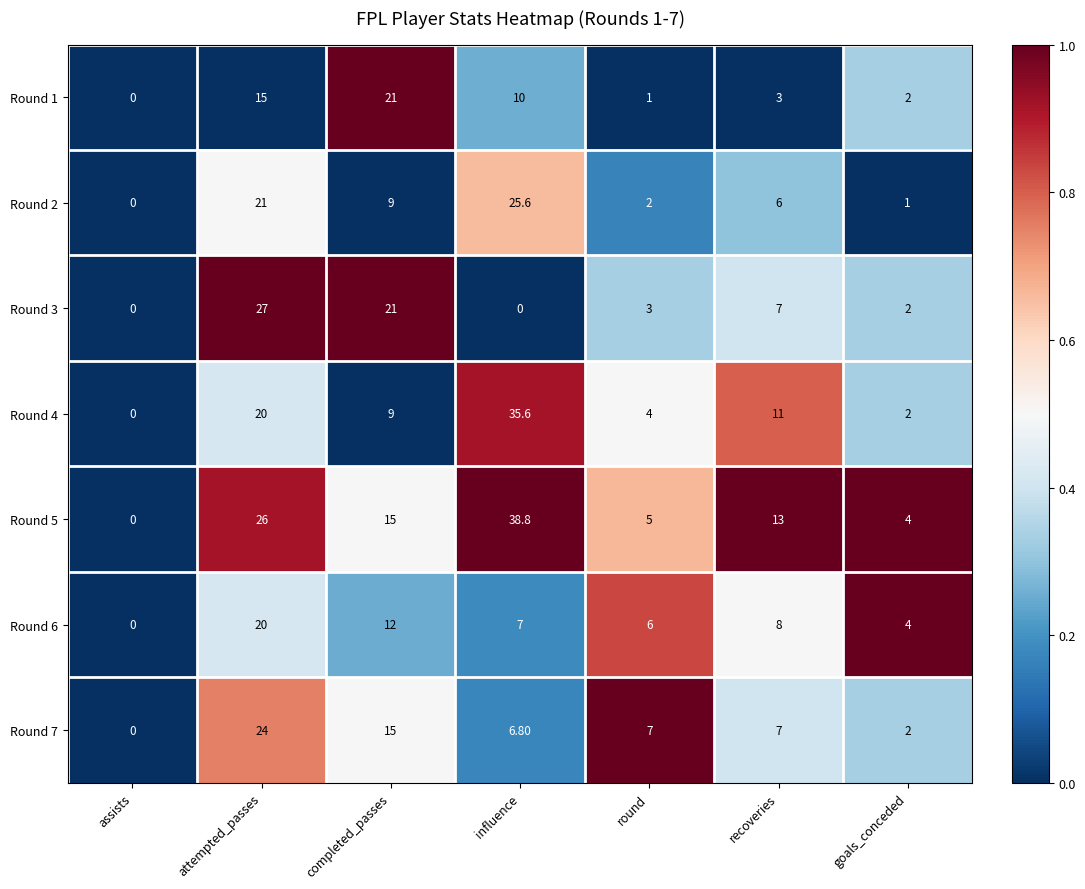

What is the sum of all Round 5 values?

101.8